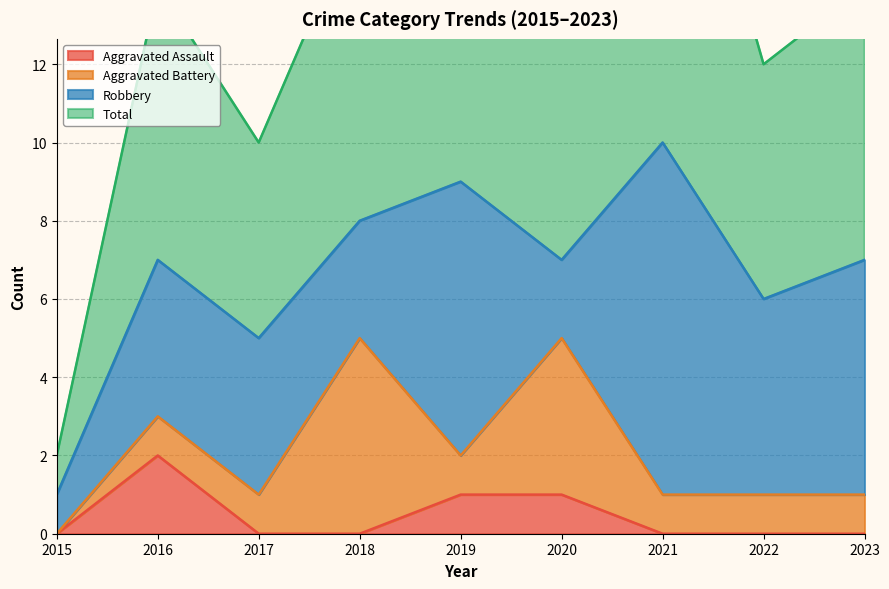

At which label does Aggravated Assault reach its peak?

2016